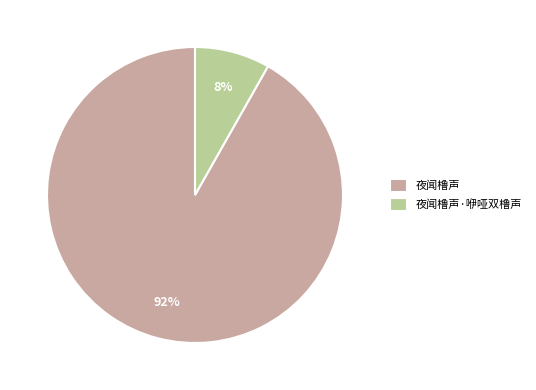

Is there a majority slice in this chart?

Yes